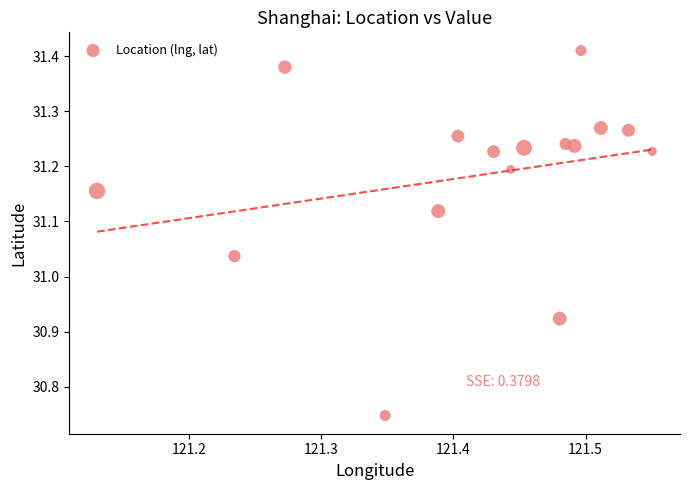

What is the range of X values (max minus min)?

0.4